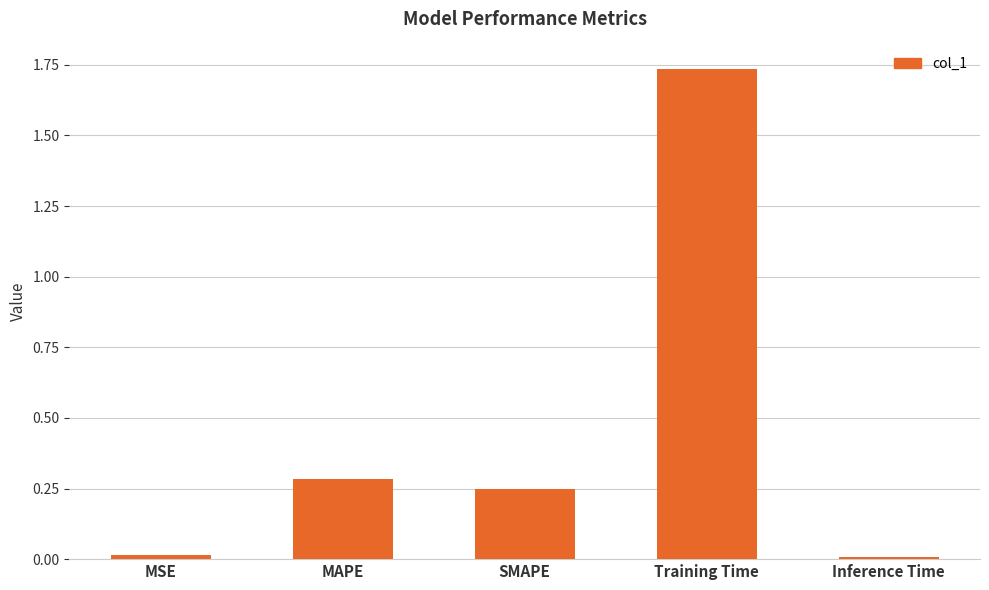

True or false: the data shows 0.4 at MAPE.

False